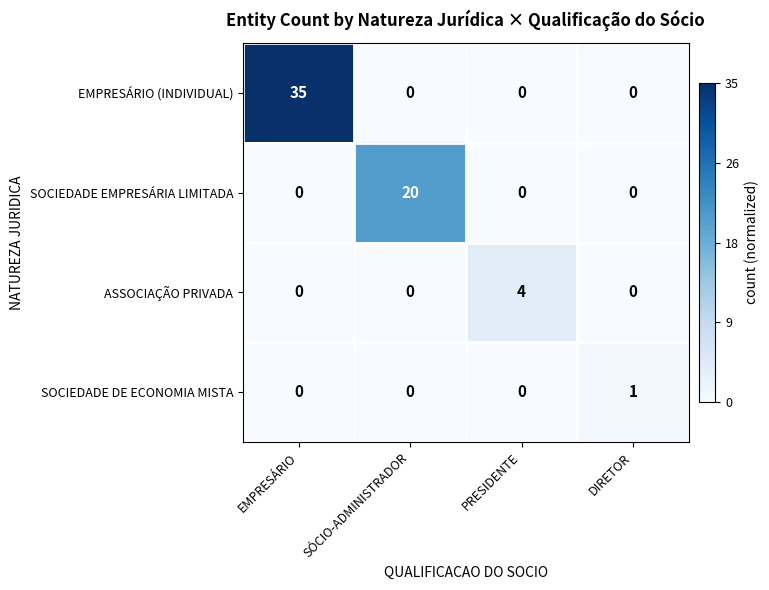

Reading left to right, transcribe all the data shown in this chart.

EMPRESÁRIO (INDIVIDUAL): 35	0	0	0
SOCIEDADE EMPRESÁRIA LIMITADA: 0	20	0	0
ASSOCIAÇÃO PRIVADA: 0	0	4	0
SOCIEDADE DE ECONOMIA MISTA: 0	0	0	1